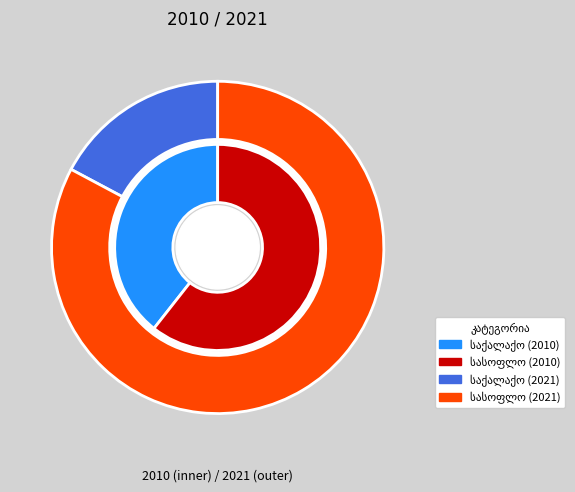

At სასოფლო დასახლება, list the series in order from smallest to largest.

2010, 2021